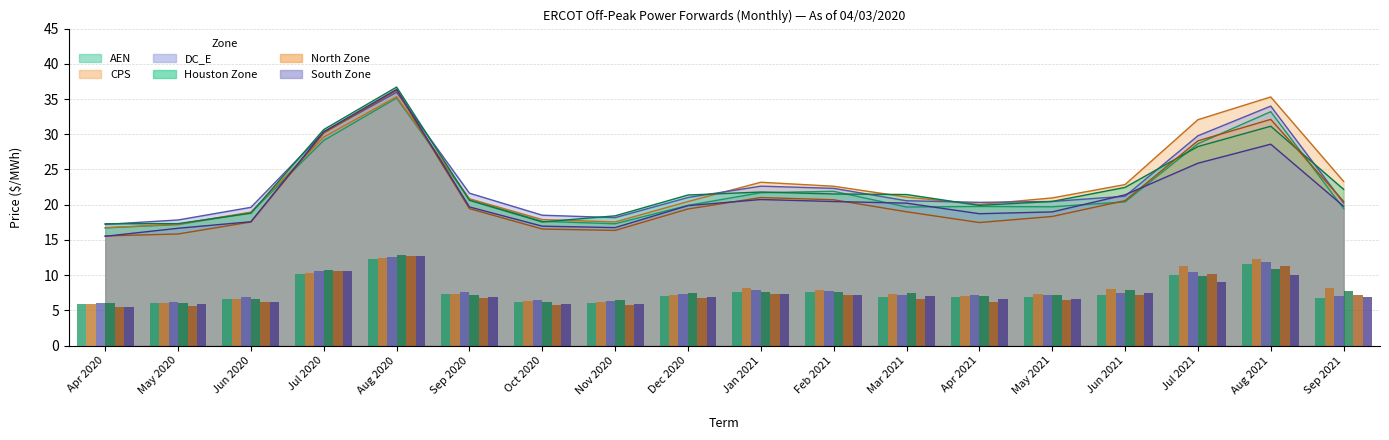

Which series changed the most between Sep 2020 and Dec 2020?

AEN